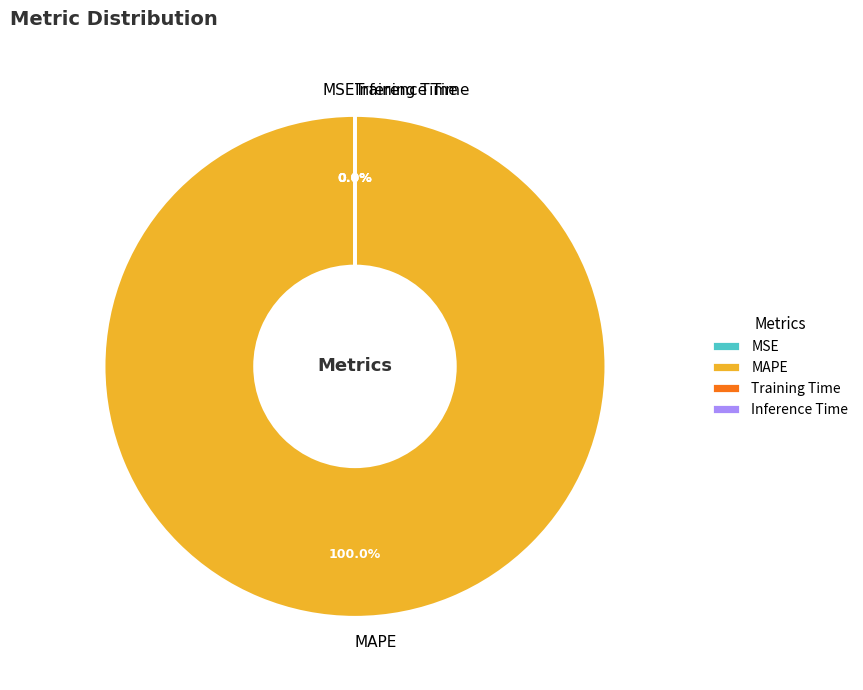

To the nearest percent, what is the difference between the largest and smallest slice percentages?

100%